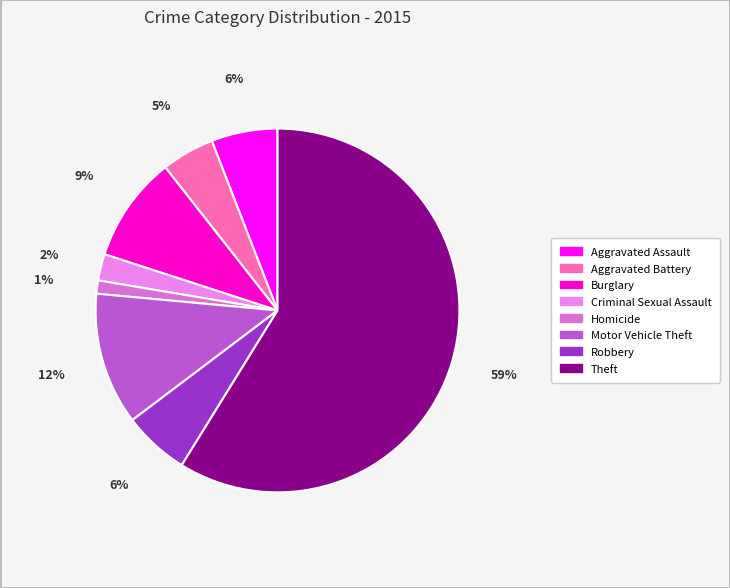

Count the number of slices in the pie.

8